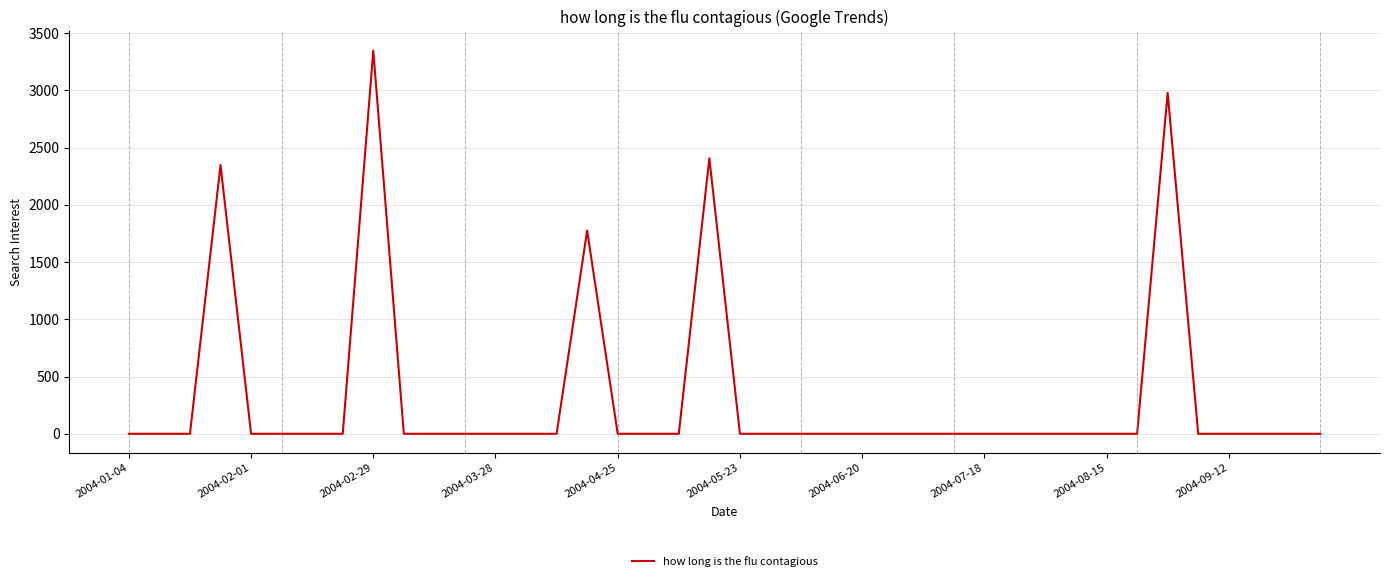

What is the difference between the maximum and minimum values?

3347.8